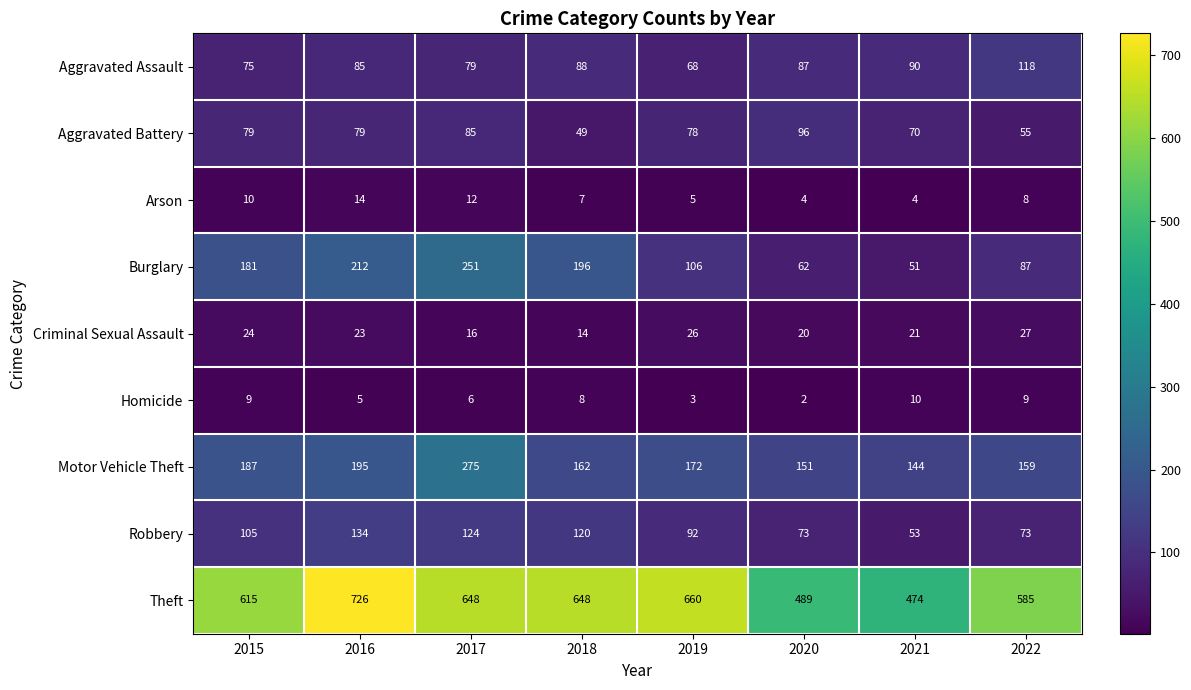

At which category does the chart reach its peak across all series?

2016